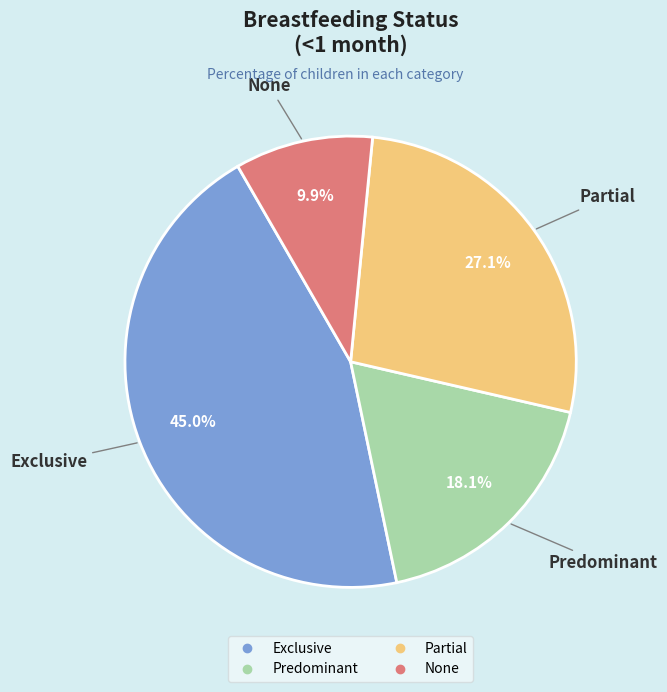

To the nearest percent, what is the combined percentage of Predominant and Partial?

45%